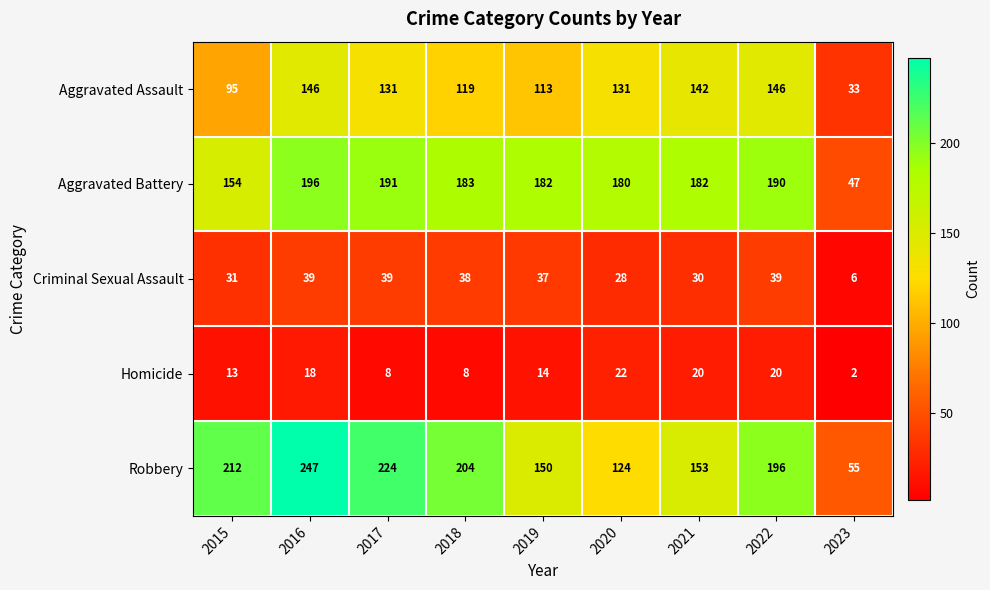

At which label is Criminal Sexual Assault closest to 22?

2020